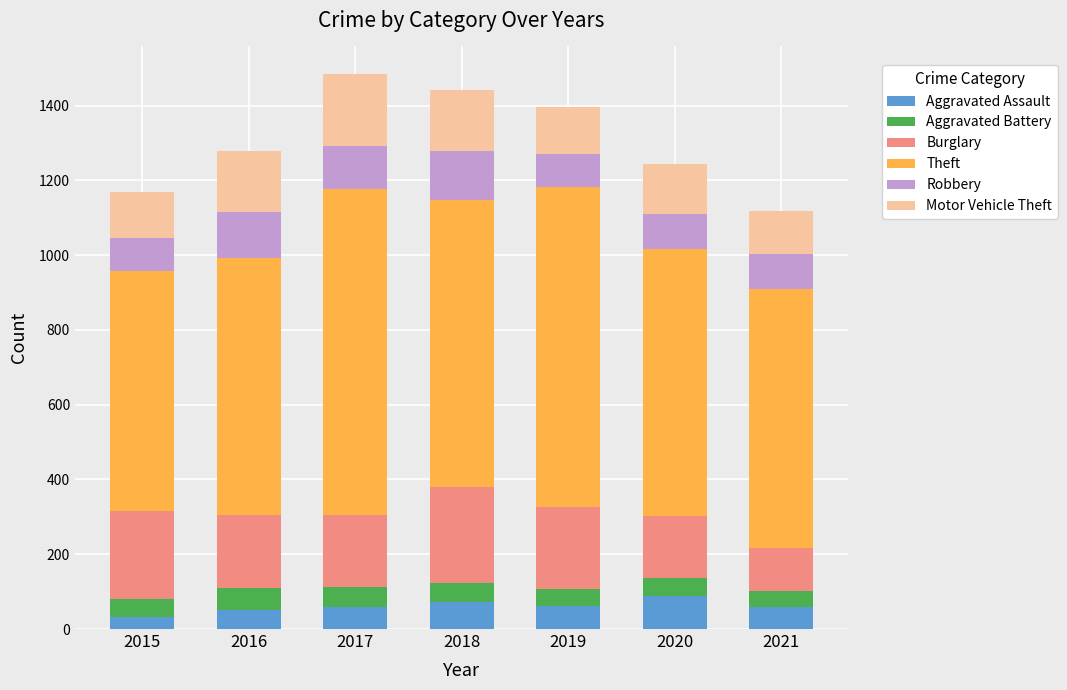

What is the difference between the second highest and minimum values in the Aggravated Assault series?

41